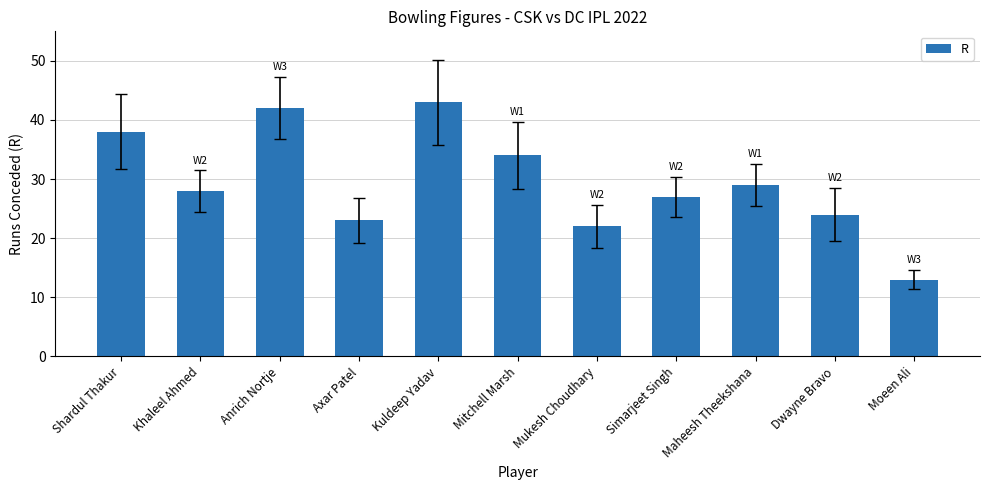

What is the difference between the second highest and minimum values?

29